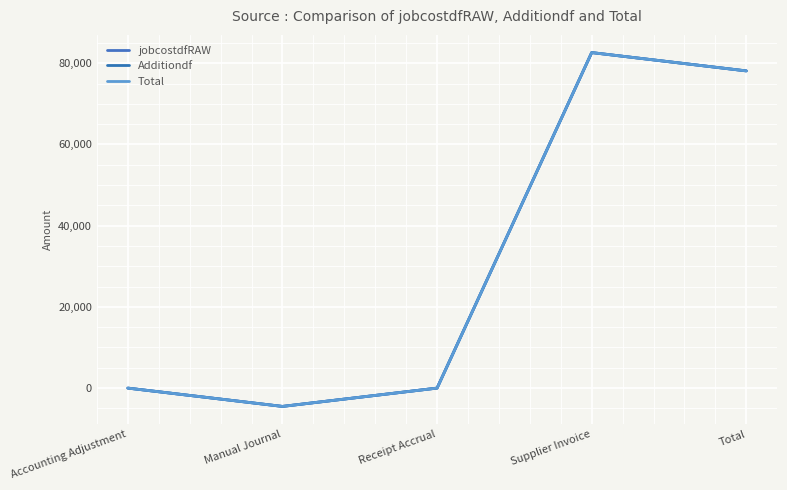

What is the value of the jobcostdfRAW point at the 4th from the left?

82628.3